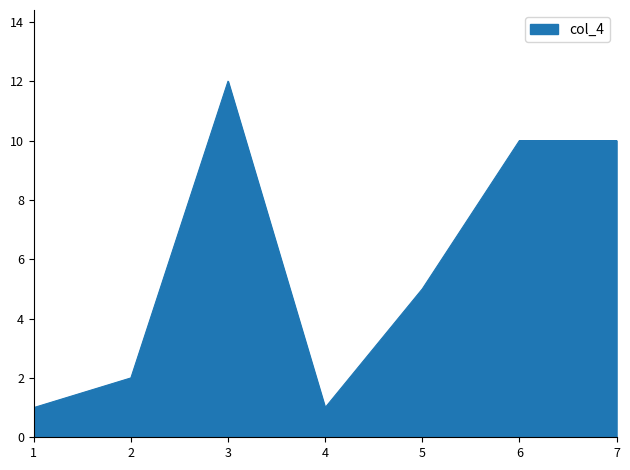

At which category does the data reach its first local valley?

4